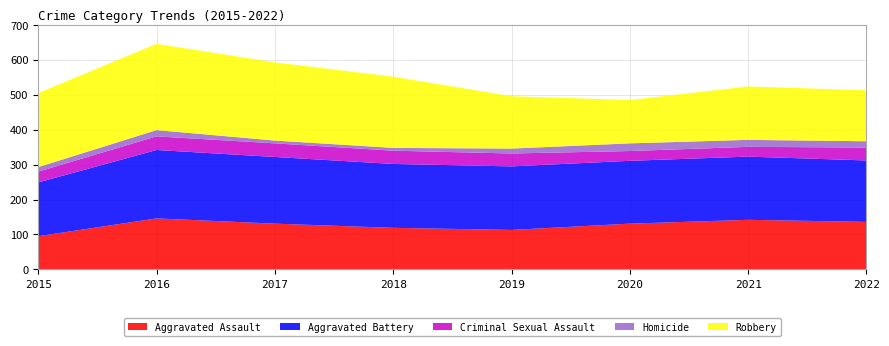

Reading left to right, extract all data points from this chart.

Aggravated Assault: 95	146	131	119	113	131	142	136
Aggravated Battery: 154	196	191	183	182	180	181	176
Criminal Sexual Assault: 31	39	39	38	37	28	28	37
Homicide: 13	18	8	8	14	22	20	18
Robbery: 212	247	224	204	150	124	153	146